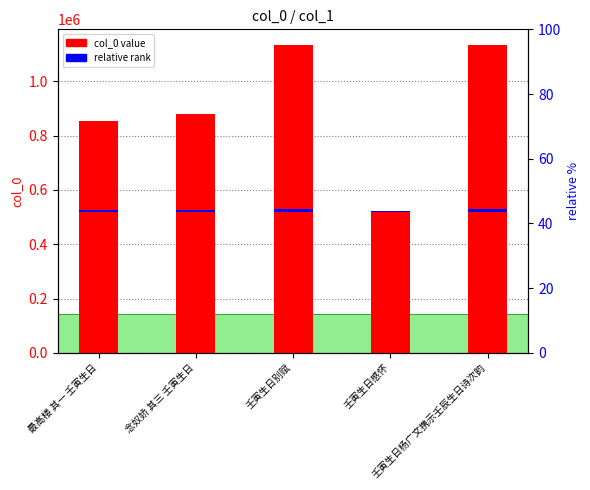

Which series has the largest total across all categories?

col_0 value